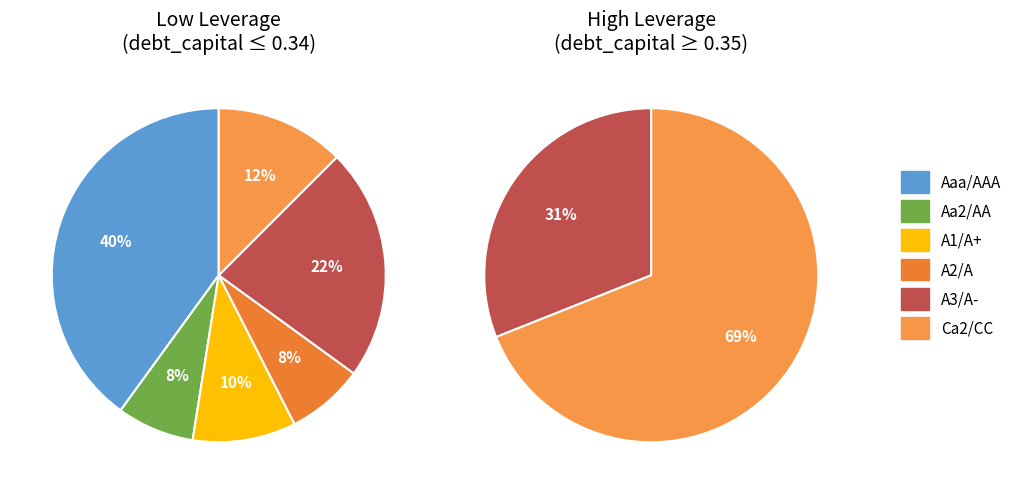

How much of the chart is everything except A3/A-?

71.4%